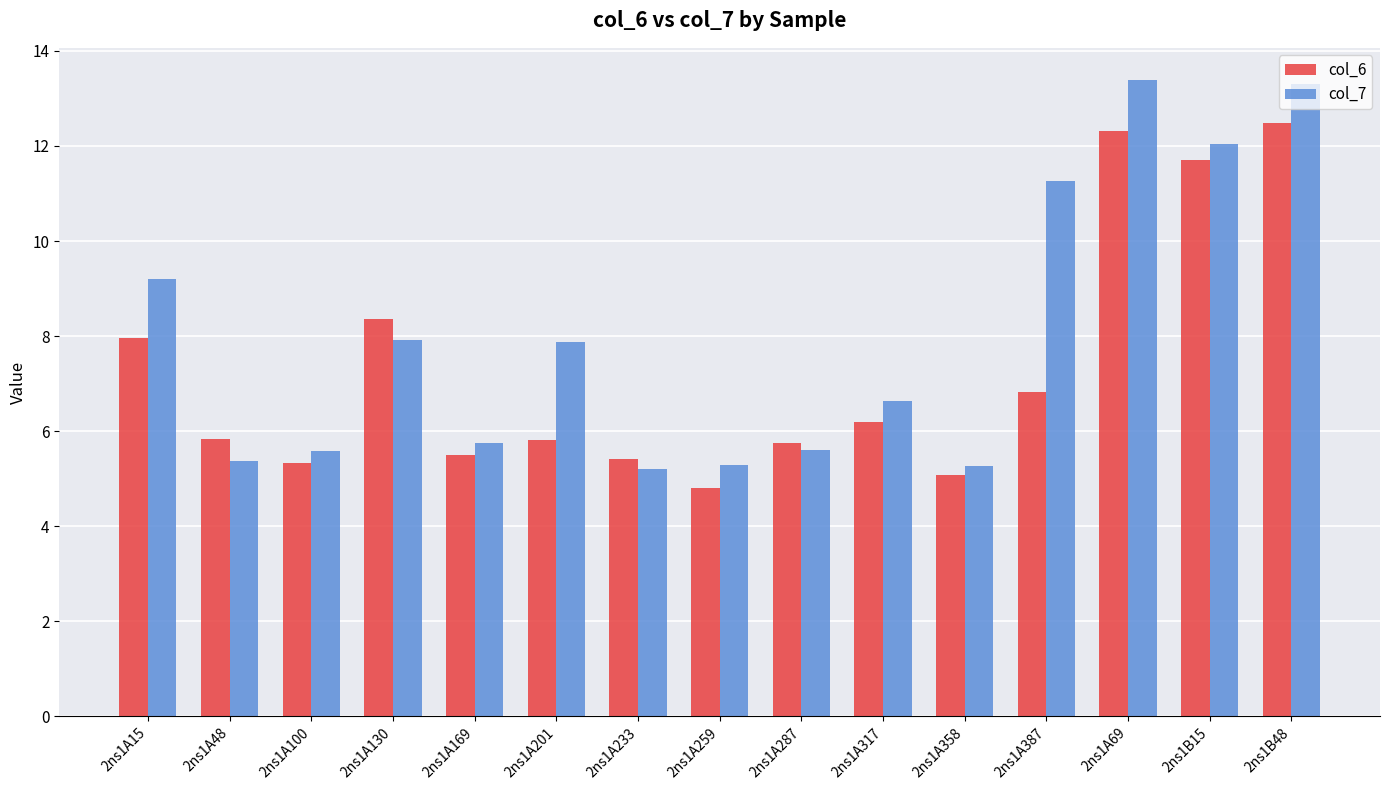

What is the lowest value of the col_7 series?

5.2